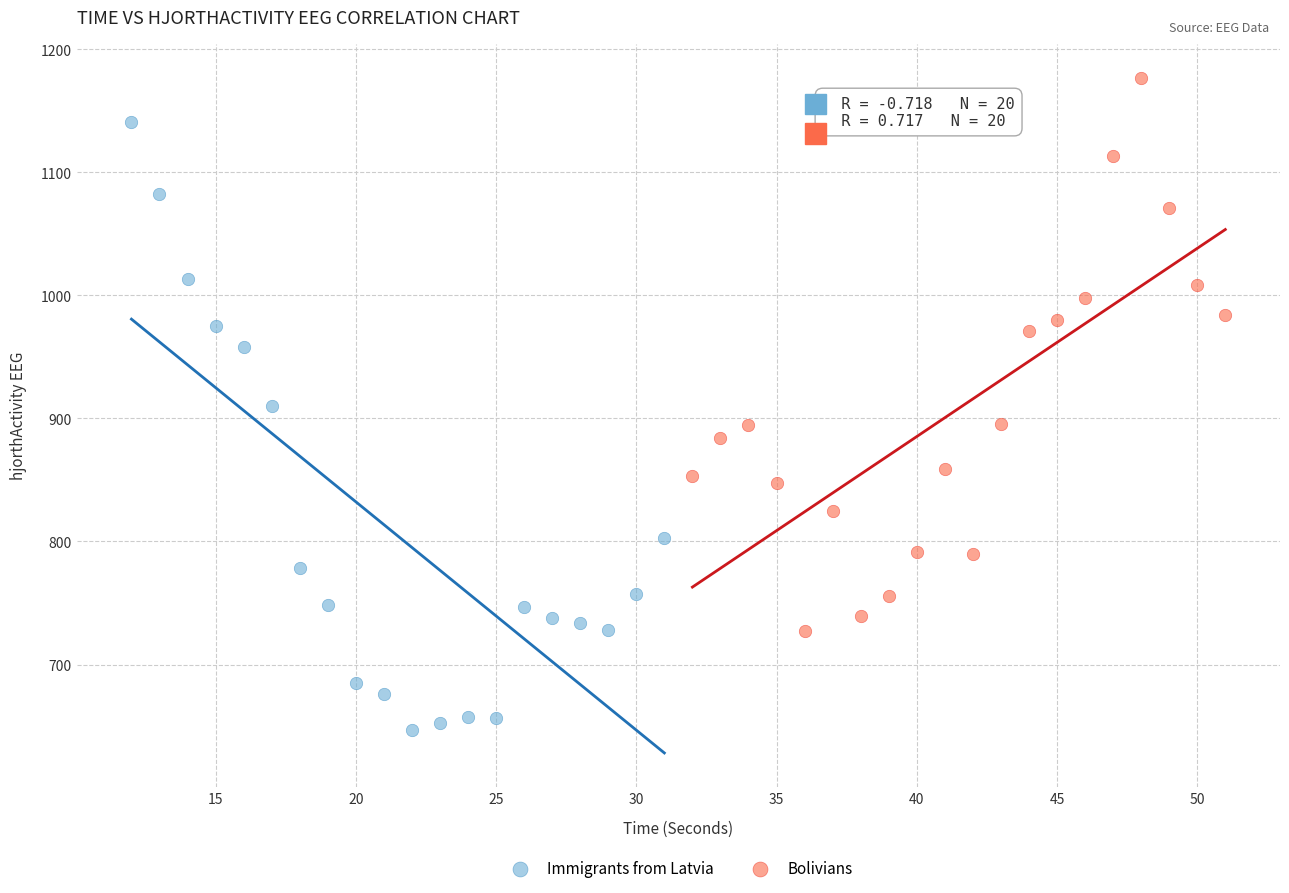

Which series has the largest Y range (max minus min)?

Immigrants from Latvia